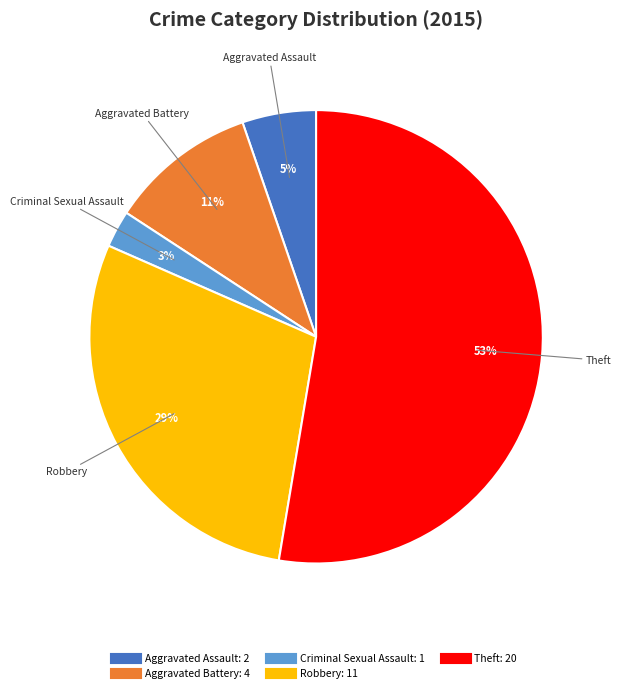

To the nearest percent, what is the average slice percentage?

20%